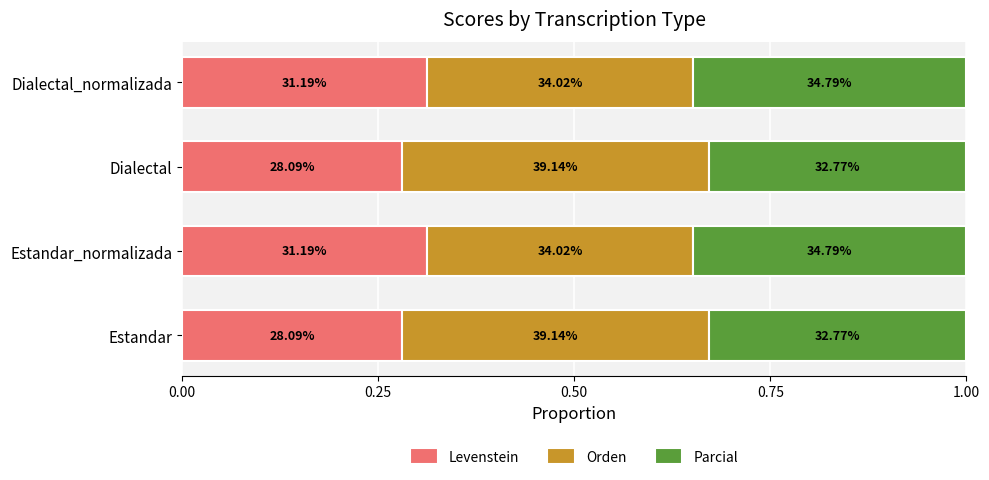

Reading left to right, extract all data points from this chart.

Levenstein: 0.3	0.3	0.3	0.3
Orden: 0.4	0.3	0.4	0.3
Parcial: 0.3	0.3	0.3	0.3